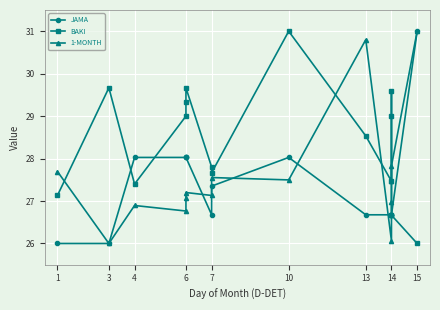

Is it true that BAKI equals 39.5 at 7?

False